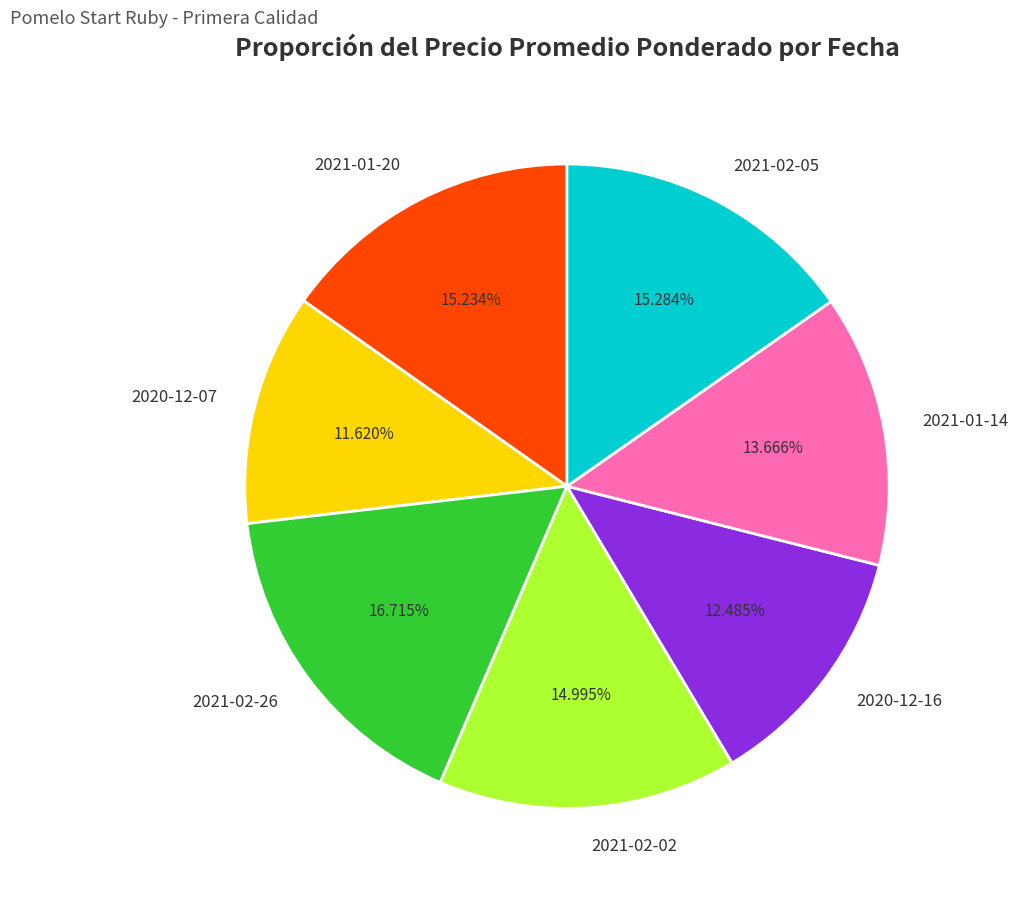

Does any single category account for the majority?

No